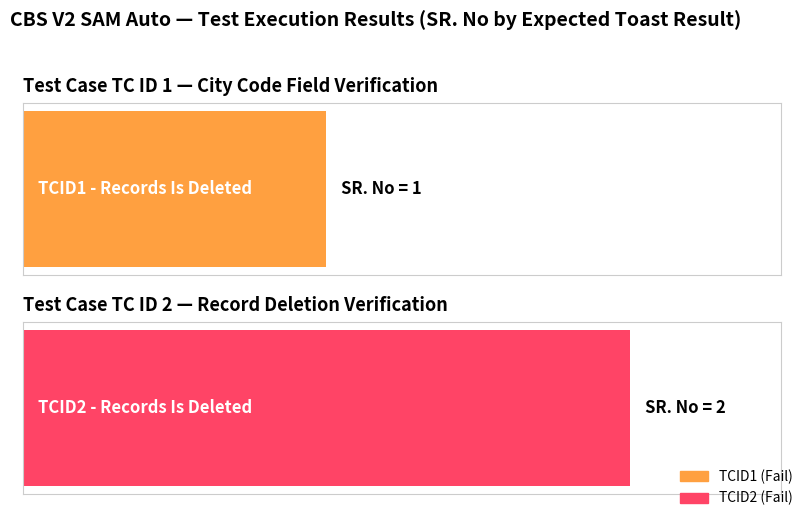

How many bars are there in total?

2